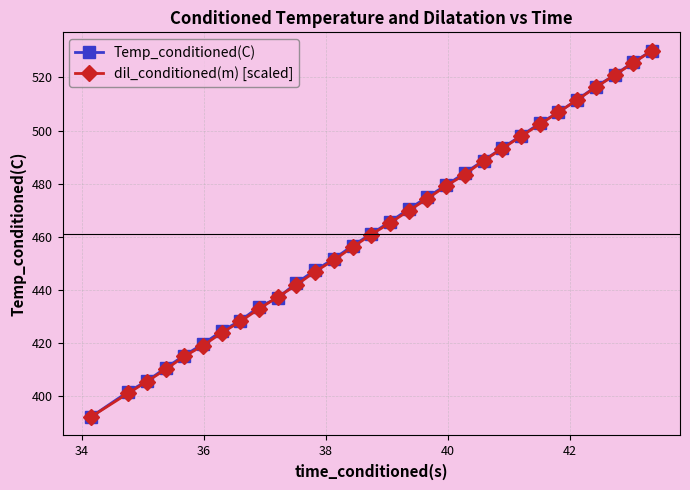

What is the value of the Temp_conditioned(C) point at the 21st from the left?

488.7